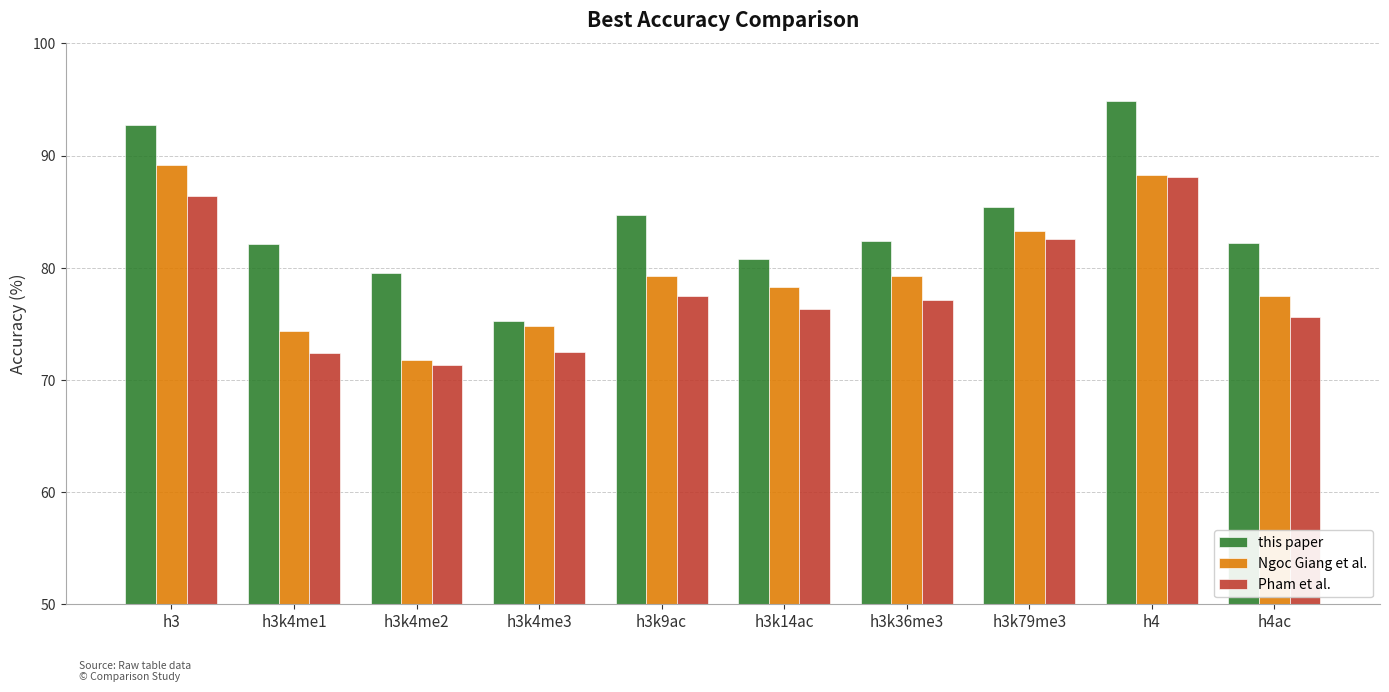

The Ngoc Giang et al. series shows 74.8 at h3k4me3. True or false?

True